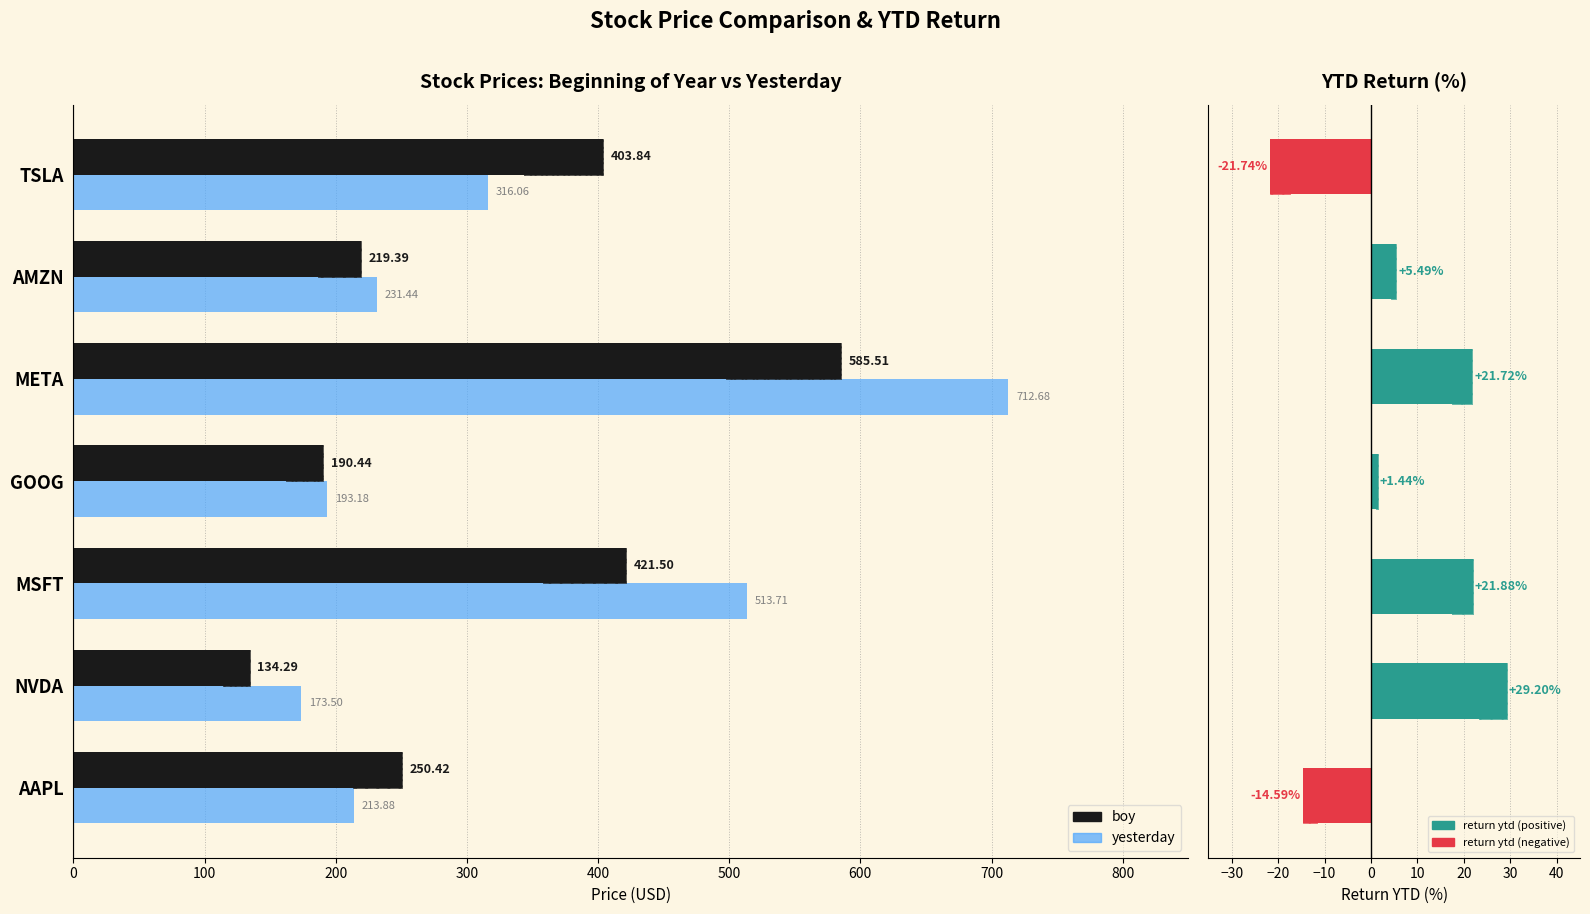

Between MSFT and GOOG, which series saw the biggest shift?

yesterday